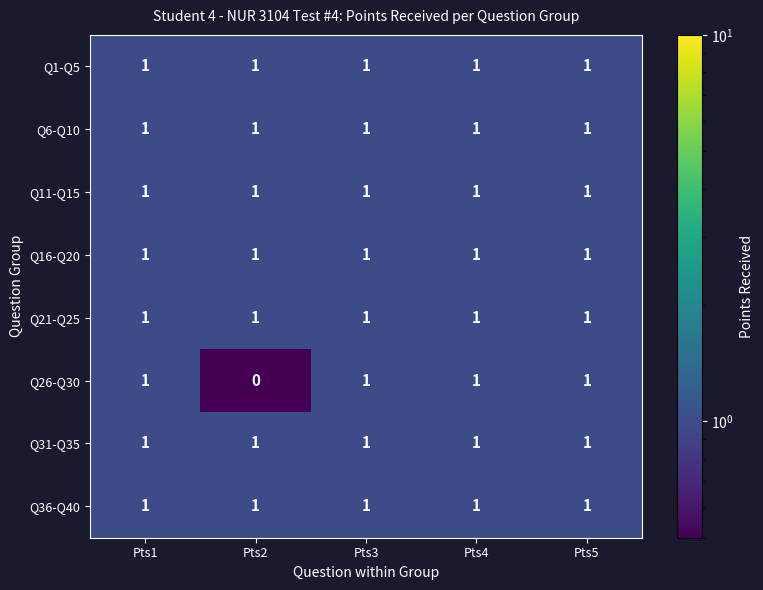

True or false: Q36-Q40 has a value of 2 at Pts2.

False